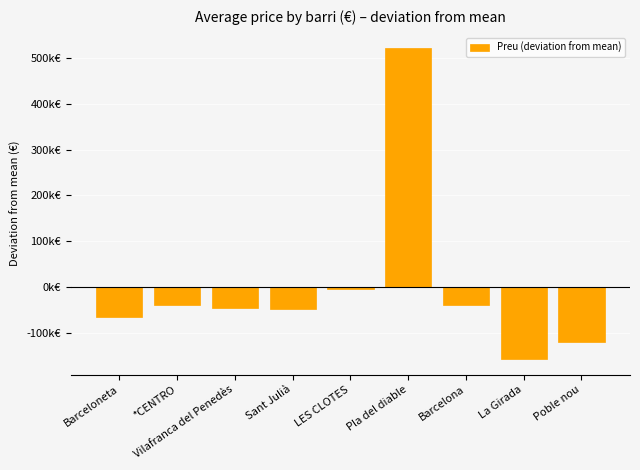

Reading right to left, what are all the values shown in this chart?

-119902	-157902	-38661	521598	-5402	-47902	-45398	-40402	-66029